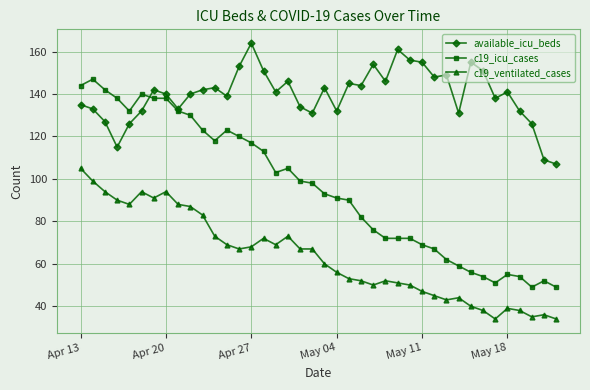

True or false: available_icu_beds and c19_ventilated_cases intersect in this chart.

False